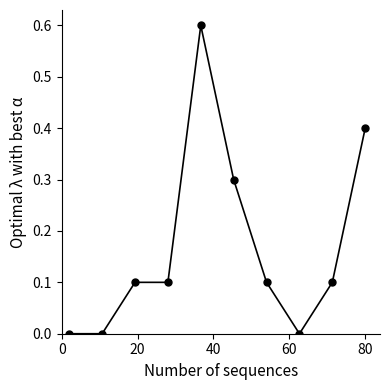

What is the average value?

0.2